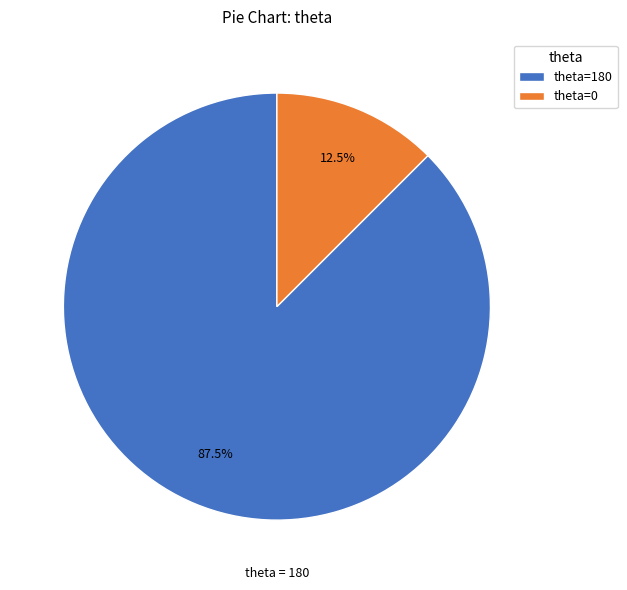

How many segments does this pie chart have?

2